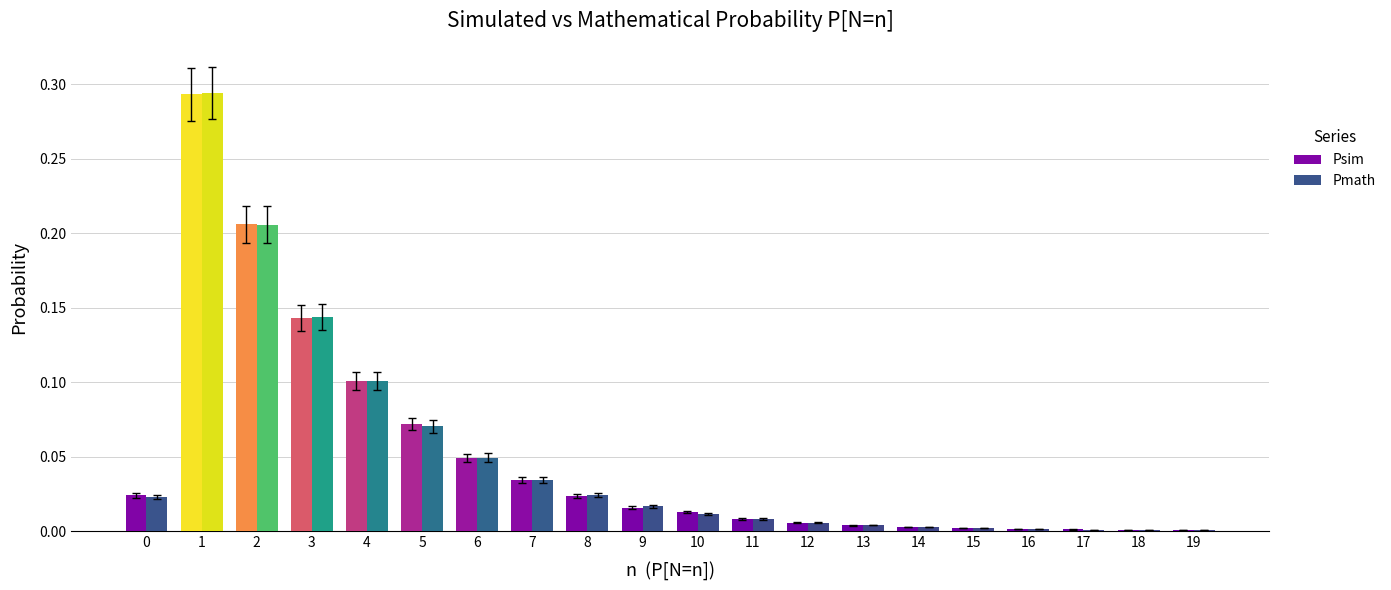

Are the bars grouped side by side (vs. stacked)?

Yes